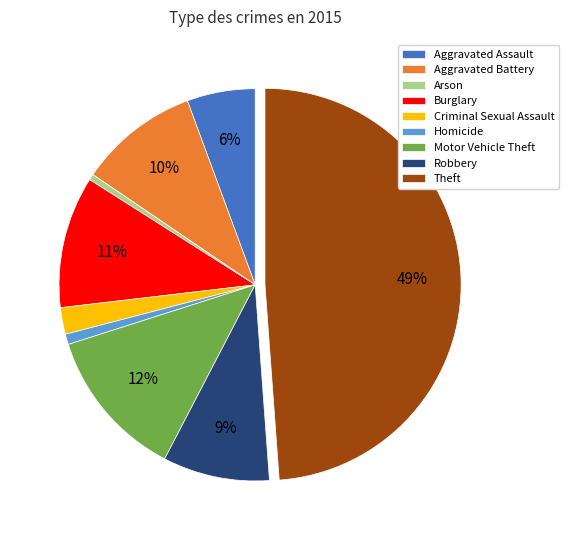

Is the sum of Burglary and Homicide greater than half?

No